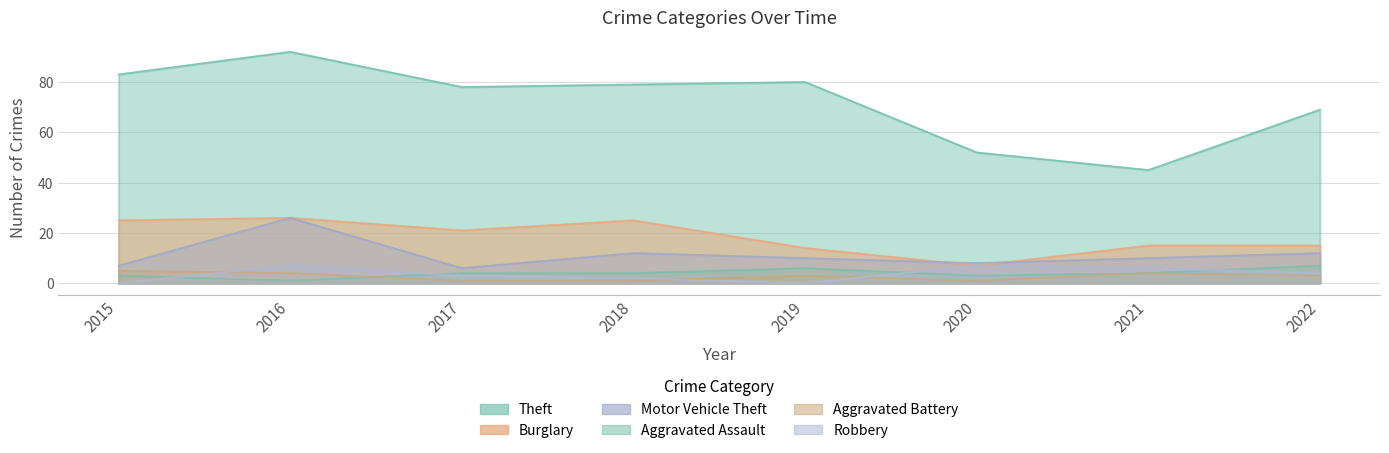

After their last crossing, which series has the higher values: Aggravated Assault or Robbery?

Aggravated Assault